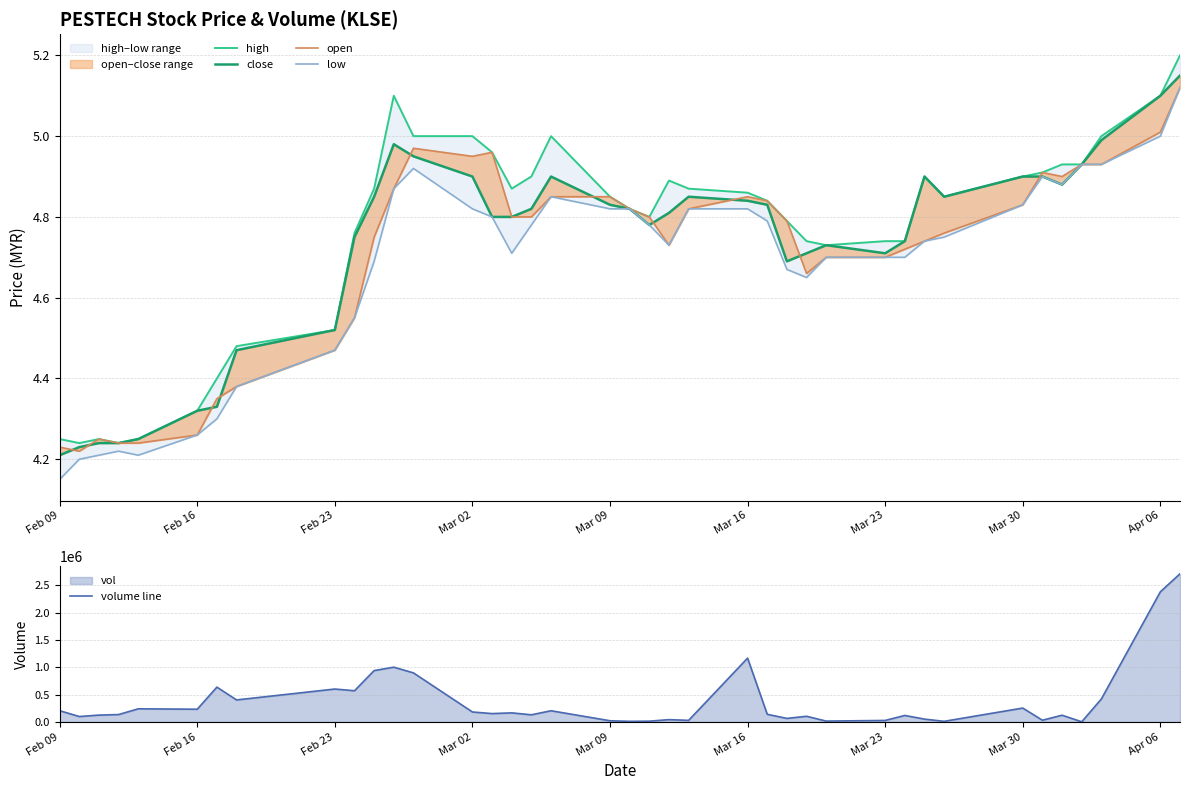

Reading left to right, what are all the values shown in this chart?

high: 4.2	4.2	4.2	4.2	4.2	4.3	4.4	4.5	4.5	4.8	4.9	5.1	5.0	5.0	5.0	4.9	4.9	5.0	4.8	4.8	4.8	4.9	4.9	4.9	4.8	4.8	4.7	4.7	4.7	4.7	4.9	4.8	4.9	4.9	4.9	4.9	5.0	5.1	5.2
close: 4.2	4.2	4.2	4.2	4.2	4.3	4.3	4.5	4.5	4.8	4.8	5.0	5.0	4.9	4.8	4.8	4.8	4.9	4.8	4.8	4.8	4.8	4.8	4.8	4.8	4.7	4.7	4.7	4.7	4.7	4.9	4.8	4.9	4.9	4.9	4.9	5.0	5.1	5.2
open: 4.2	4.2	4.2	4.2	4.2	4.3	4.3	4.4	4.5	4.5	4.8	4.9	5.0	5.0	5.0	4.8	4.8	4.8	4.8	4.8	4.8	4.7	4.8	4.8	4.8	4.8	4.7	4.7	4.7	4.7	4.7	4.8	4.8	4.9	4.9	4.9	4.9	5.0	5.1
low: 4.2	4.2	4.2	4.2	4.2	4.3	4.3	4.4	4.5	4.5	4.7	4.9	4.9	4.8	4.8	4.7	4.8	4.8	4.8	4.8	4.8	4.7	4.8	4.8	4.8	4.7	4.7	4.7	4.7	4.7	4.7	4.8	4.8	4.9	4.9	4.9	4.9	5.0	5.1
volume line: 204600.0	98000.0	124000.0	134300.0	239400.0	231700.0	636600.0	402000.0	601700.0	570300.0	939400.0	1002000.0	897300.0	181200.0	151700.0	164900.0	129400.0	203800.0	20500.0	10000.0	12800.0	41200.0	27700.0	1168000.0	138600.0	63700.0	102500.0	14400.0	26200.0	117600.0	50500.0	10200.0	252800.0	30000.0	122000.0	1500.0	420100.0	2382600.0	2712900.0